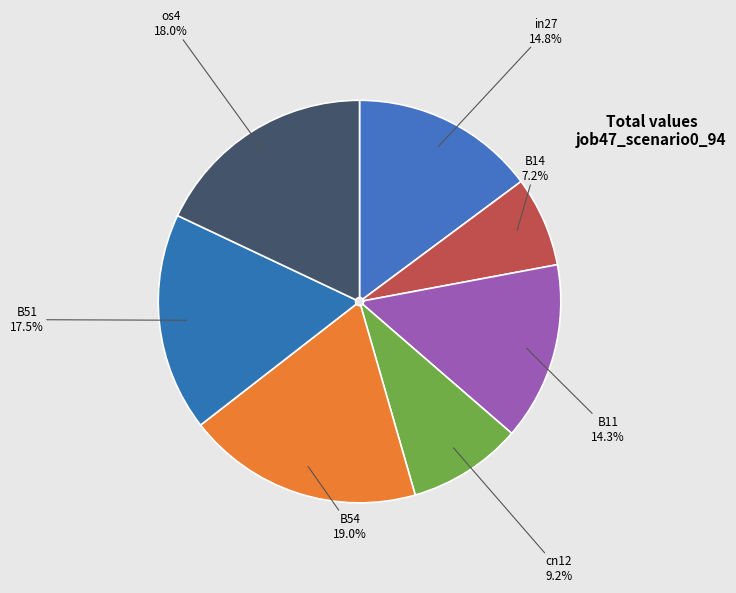

How many slices are in this pie chart?

7